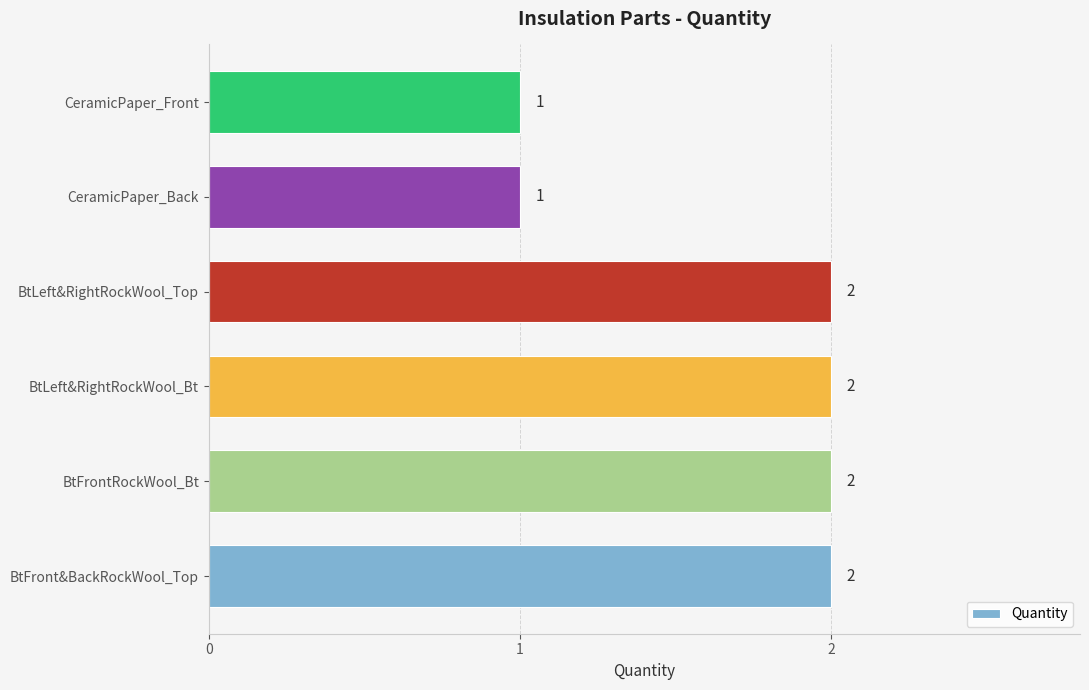

True or false: the data shows 1 at CeramicPaper_Front.

True